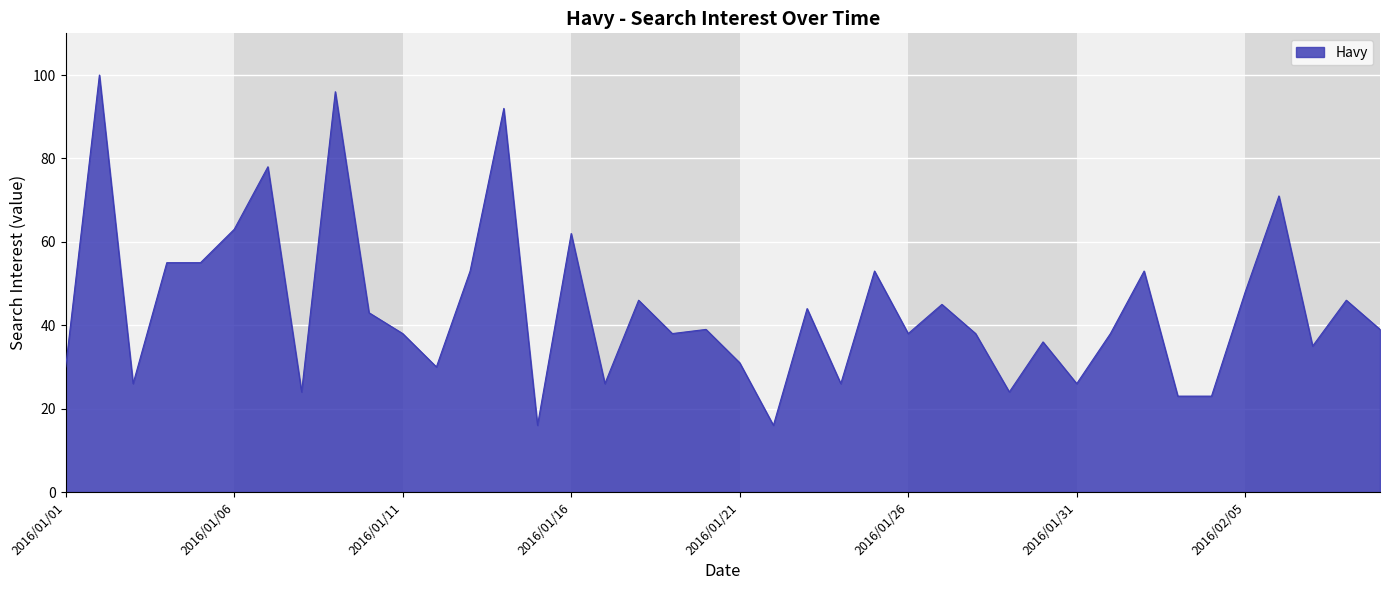

What is the smallest value displayed?

16